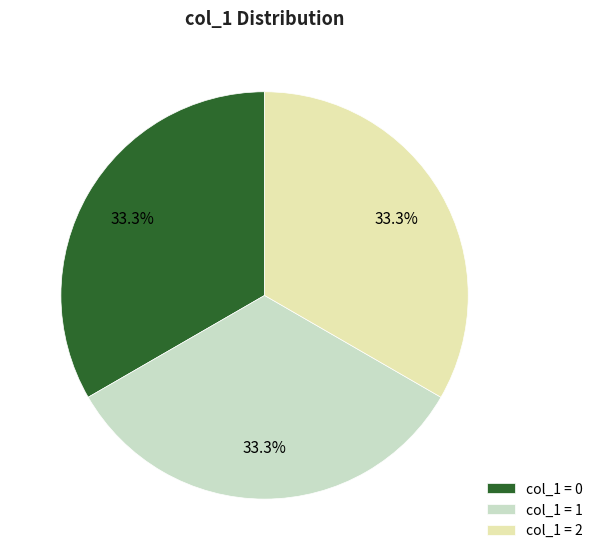

What is the ratio of the value at col_1 = 0 to the value at col_1 = 1?

1.0